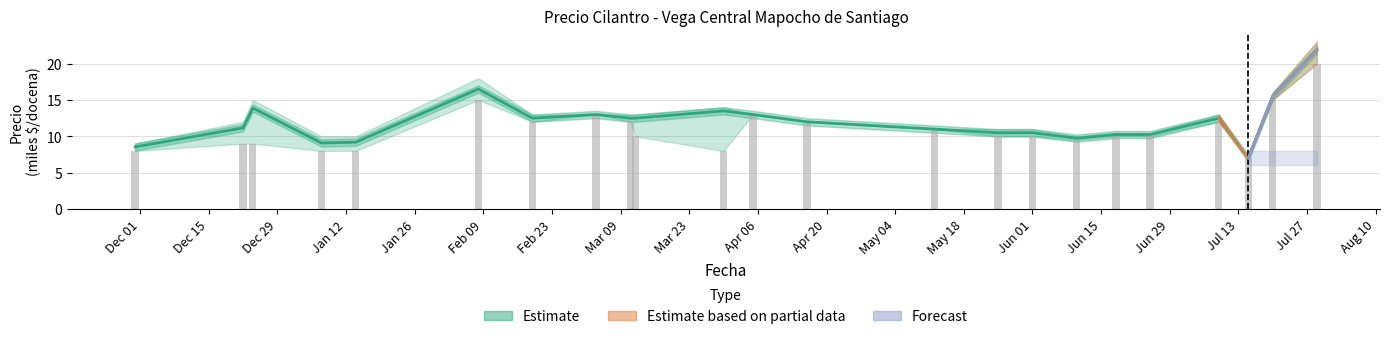

How many bars are there in each group?

2